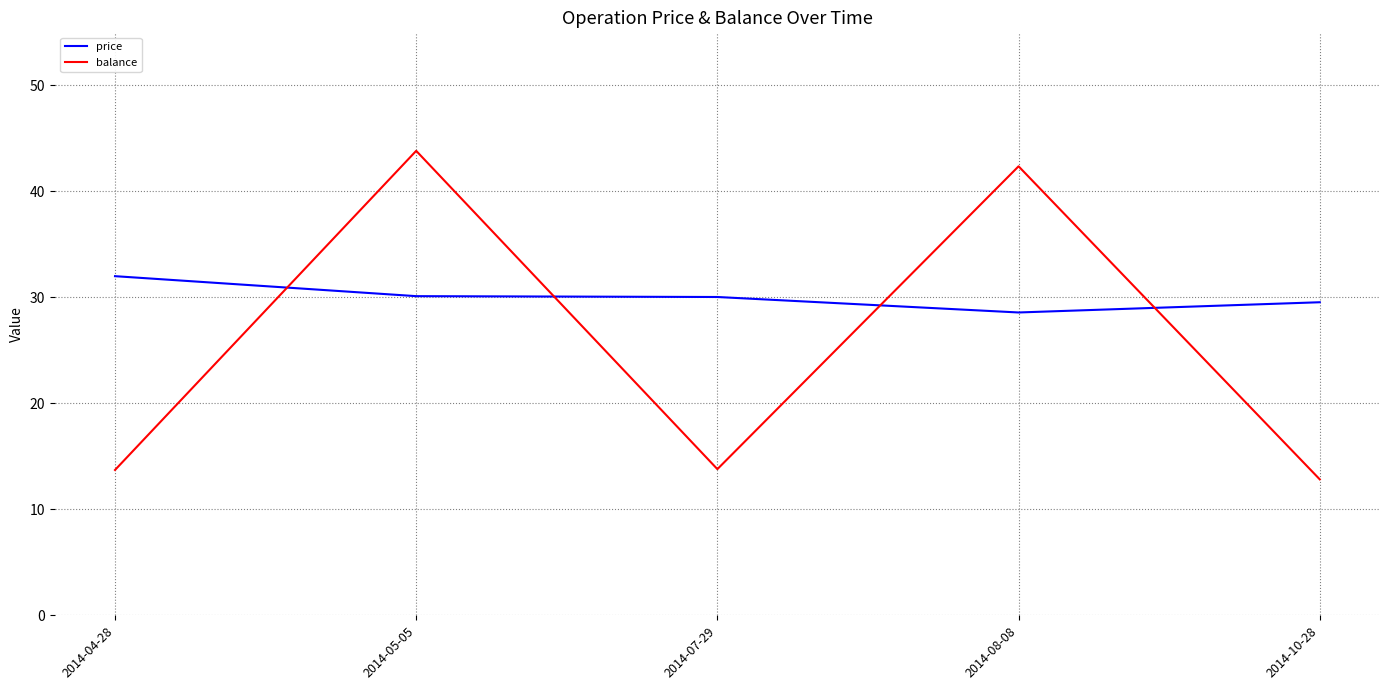

What is the greatest value displayed?

43.8